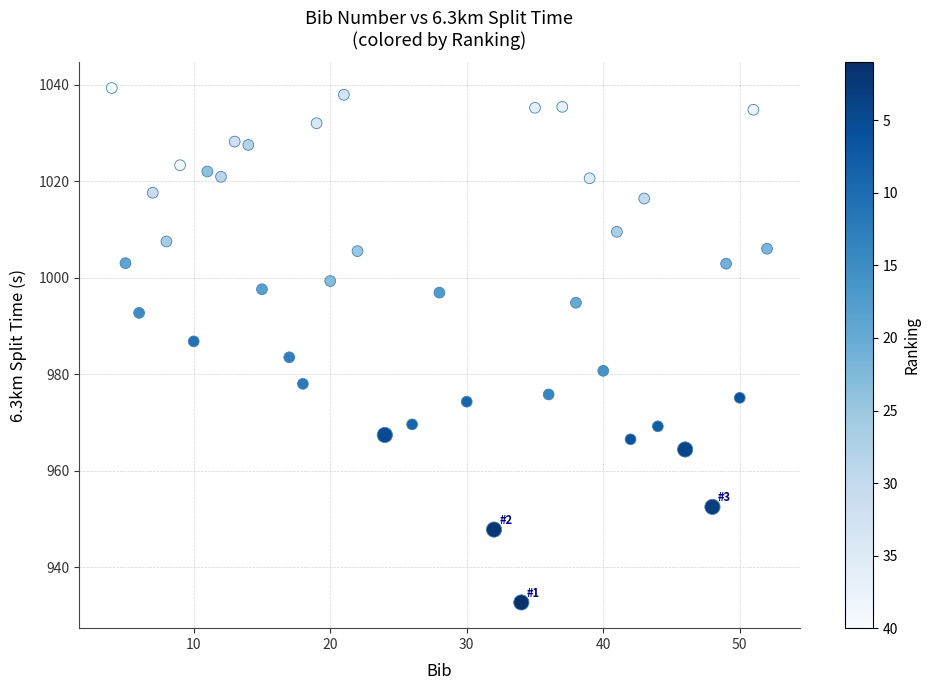

What is the range of Y values (max minus min)?

106.6